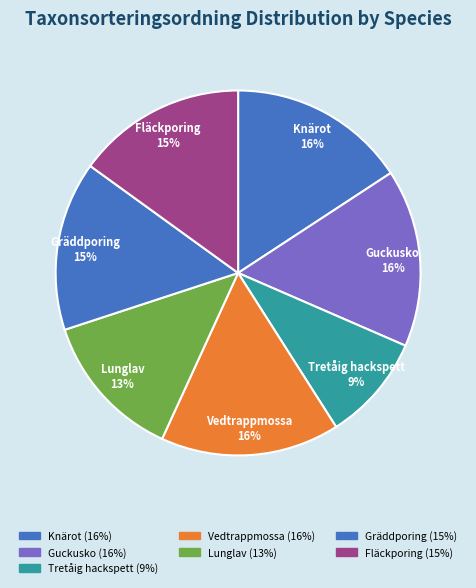

Is the sum of Guckusko and Fläckporing greater than half?

No